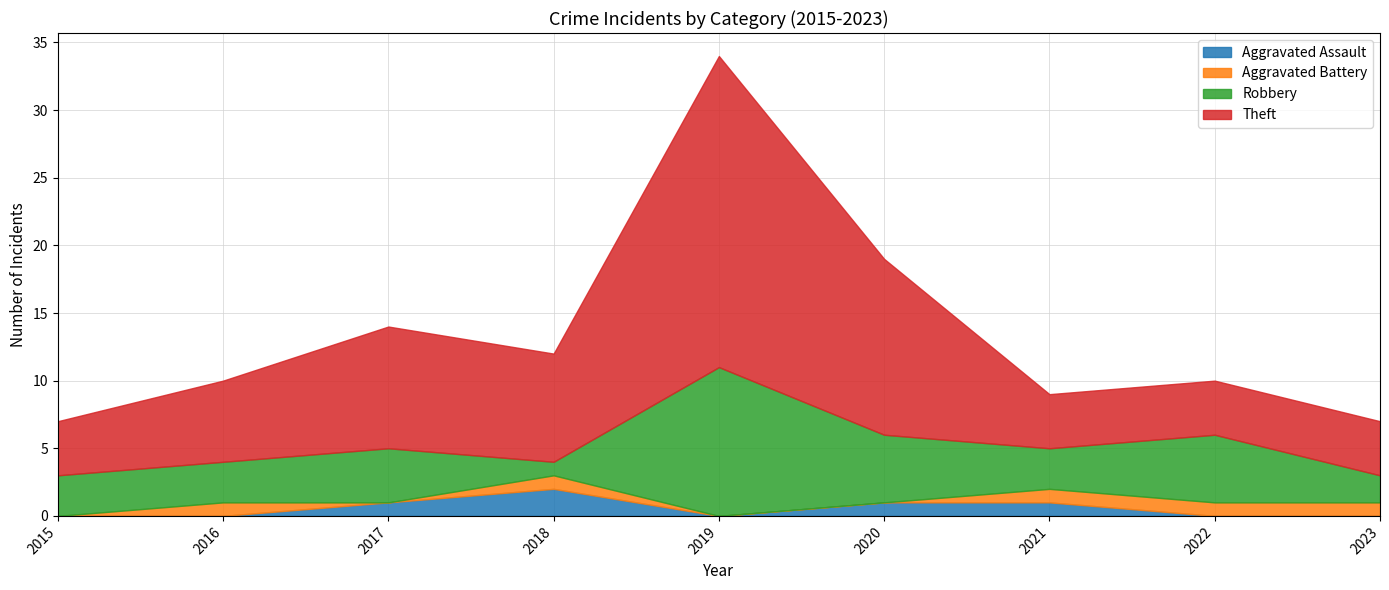

What is the difference between the maximum and minimum values in the Theft series?

19